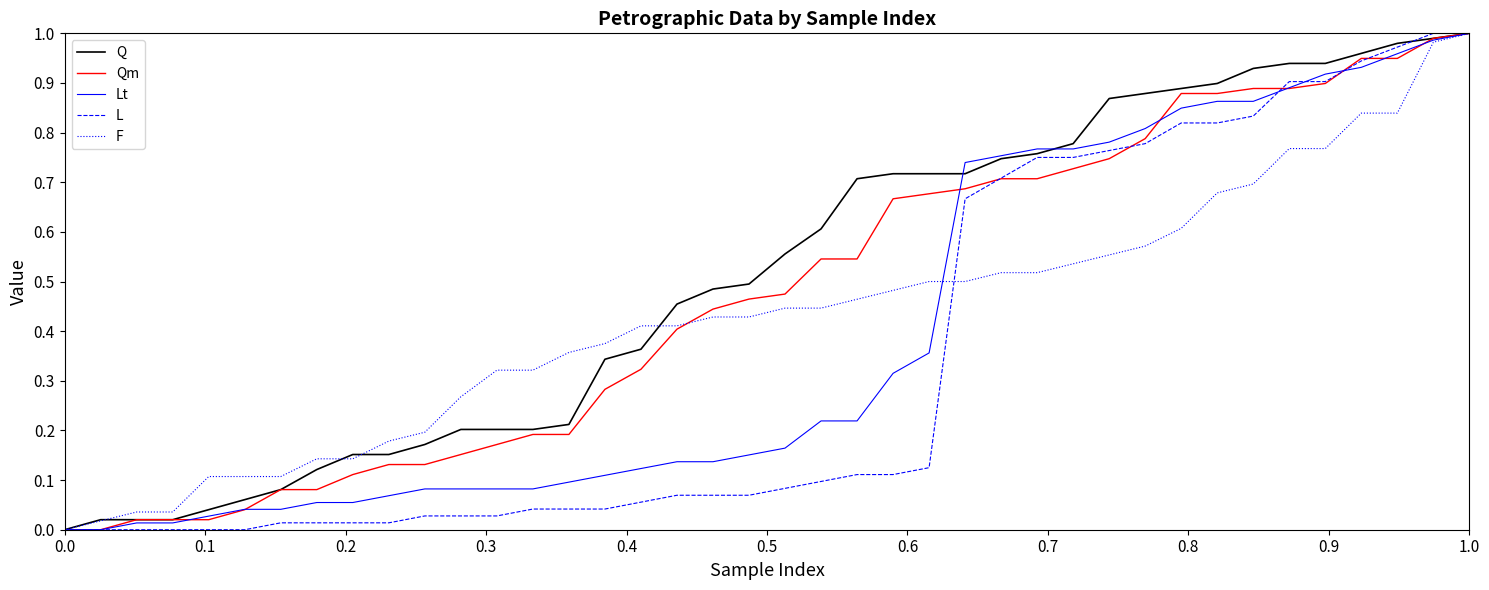

What is the sum of all Qm values?

18.9